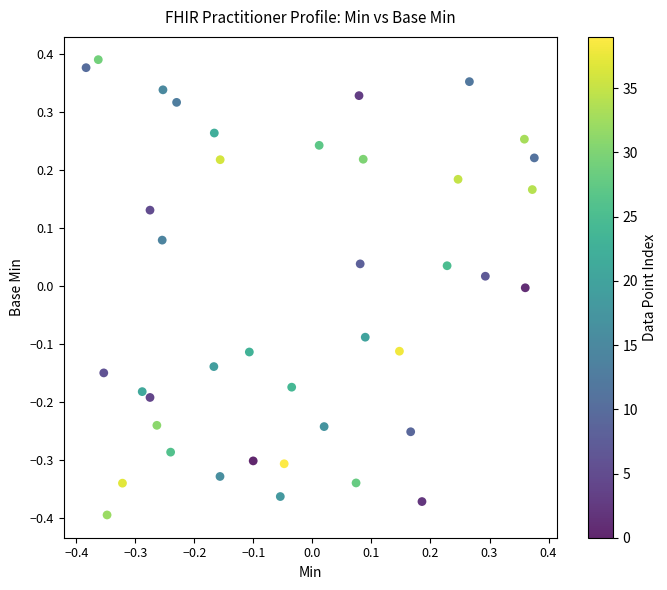

What is the range of Y values (max minus min)?

0.8